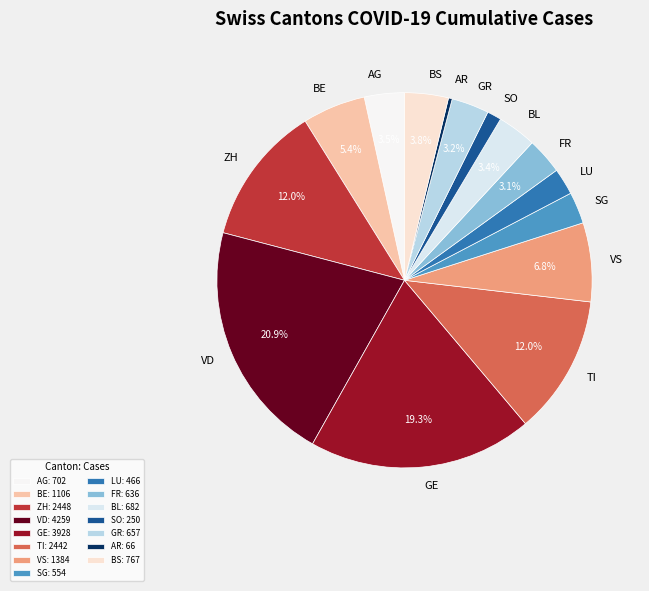

How much of the chart is everything except BE?

94.6%